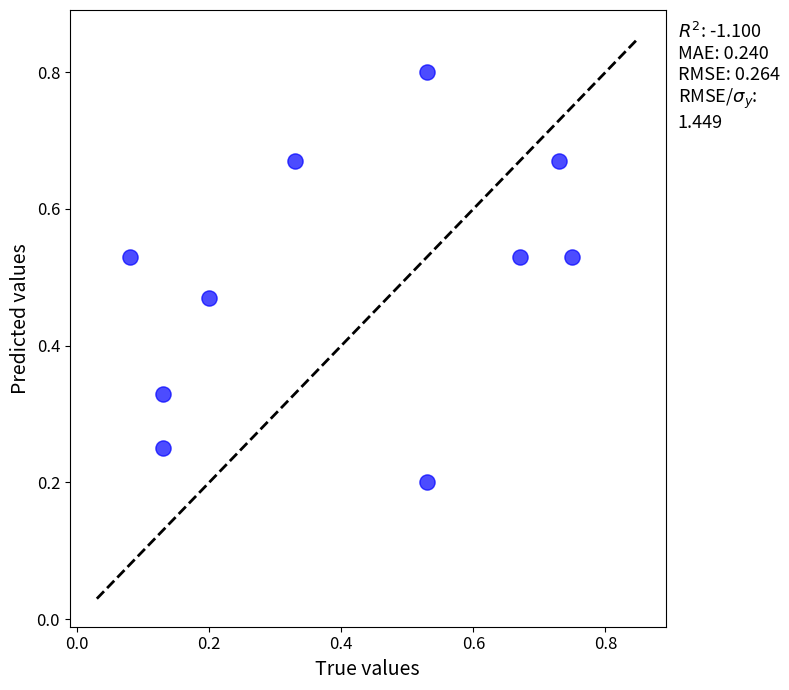

What is the range of Y values (max minus min)?

0.6